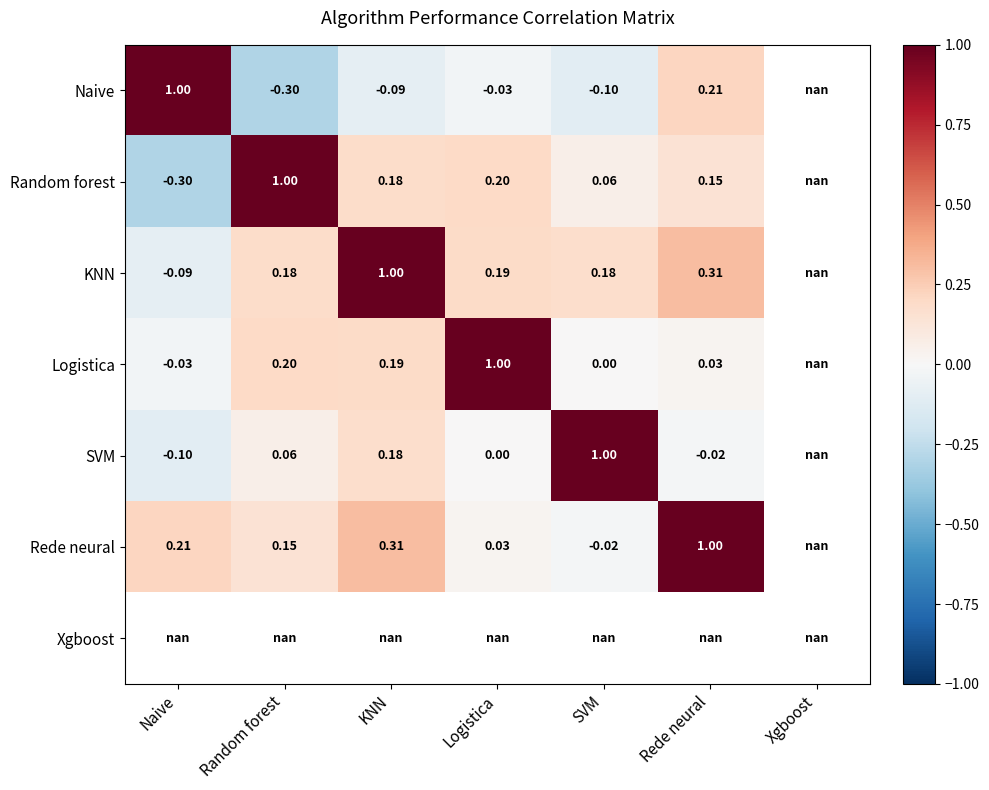

Is the value of SVM at KNN greater than the value of Logistica at Logistica?

No